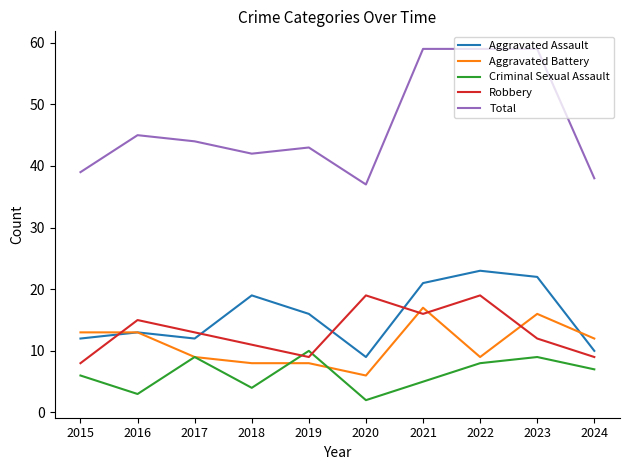

What is the spread (max minus min) of values at 2022?

51